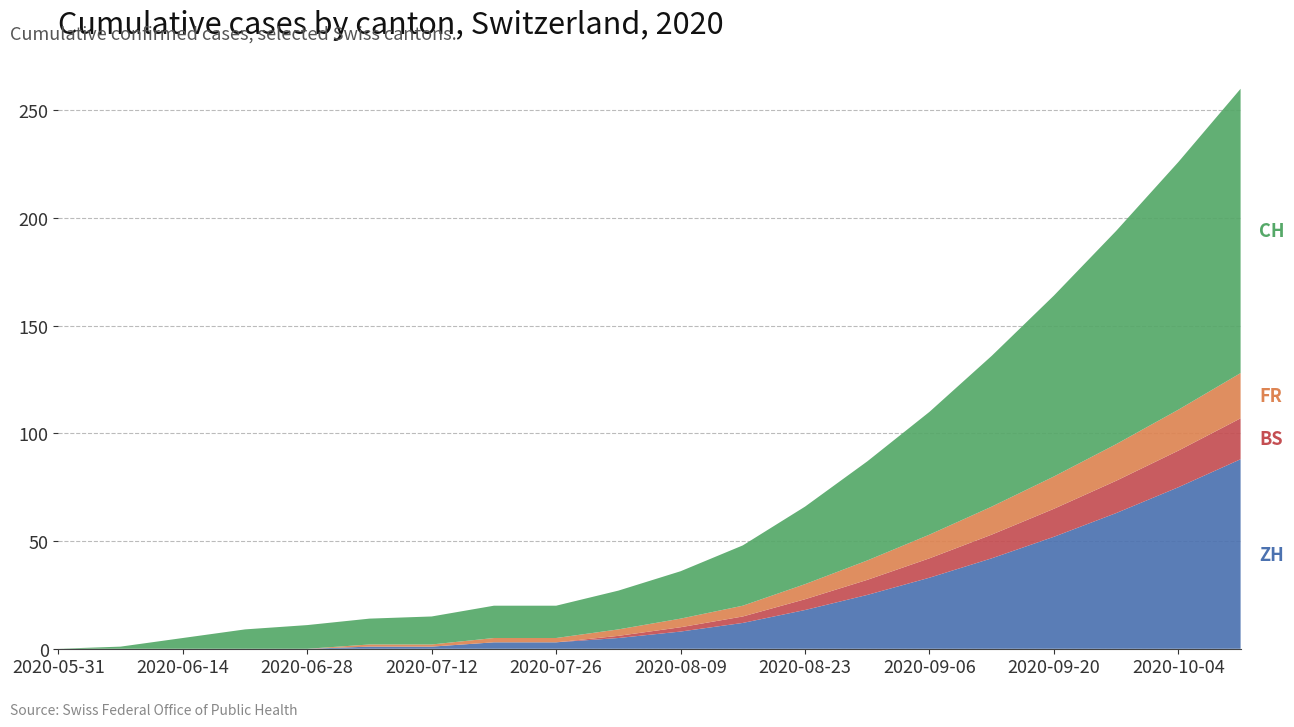

Reading right to left, extract all data points from this chart.

ZH: 2020-10-11=88	2020-10-04=75	2020-09-27=63	2020-09-20=52	2020-09-13=42	2020-09-06=33	2020-08-30=25	2020-08-23=18	2020-08-16=12	2020-08-09=8	2020-08-02=5	2020-07-26=3	2020-07-19=3	2020-07-12=1	2020-07-05=1	2020-06-28=0	2020-06-21=0	2020-06-14=0	2020-06-07=0	2020-05-31=0
BS: 2020-10-11=19	2020-10-04=17	2020-09-27=15	2020-09-20=13	2020-09-13=11	2020-09-06=9	2020-08-30=7	2020-08-23=5	2020-08-16=3	2020-08-09=2	2020-08-02=1	2020-07-26=0	2020-07-19=0	2020-07-12=0	2020-07-05=0	2020-06-28=0	2020-06-21=0	2020-06-14=0	2020-06-07=0	2020-05-31=0
FR: 2020-10-11=21	2020-10-04=19	2020-09-27=17	2020-09-20=15	2020-09-13=13	2020-09-06=11	2020-08-30=9	2020-08-23=7	2020-08-16=5	2020-08-09=4	2020-08-02=3	2020-07-26=2	2020-07-19=2	2020-07-12=1	2020-07-05=1	2020-06-28=0	2020-06-21=0	2020-06-14=0	2020-06-07=0	2020-05-31=0
CH: 2020-10-11=132	2020-10-04=115	2020-09-27=99	2020-09-20=84	2020-09-13=70	2020-09-06=57	2020-08-30=46	2020-08-23=36	2020-08-16=28	2020-08-09=22	2020-08-02=18	2020-07-26=15	2020-07-19=15	2020-07-12=13	2020-07-05=12	2020-06-28=11	2020-06-21=9	2020-06-14=5	2020-06-07=1	2020-05-31=0